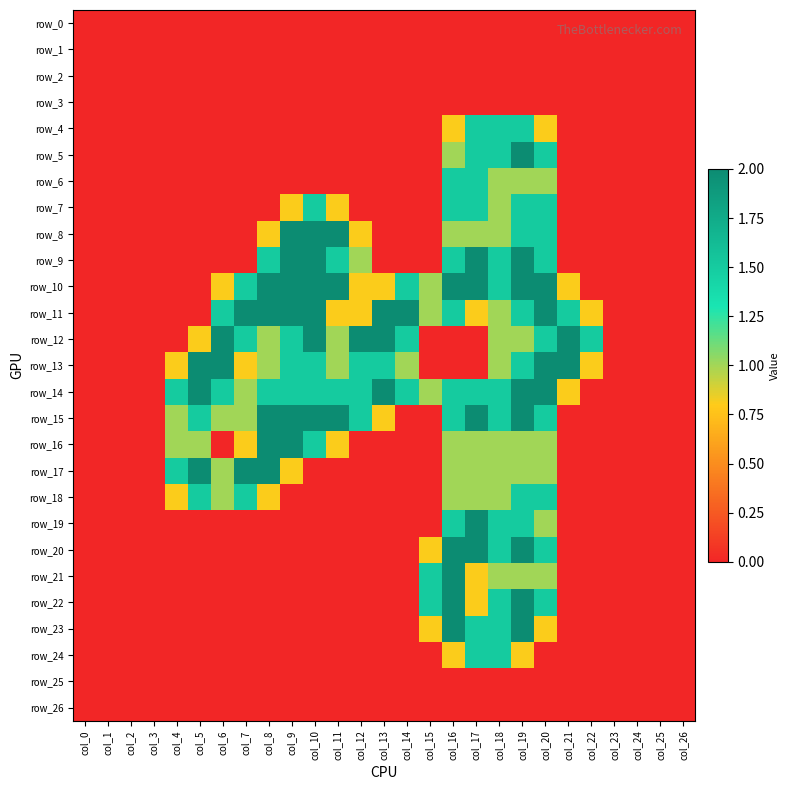

Is it true that row_3 equals 0.0 at col_18?

True